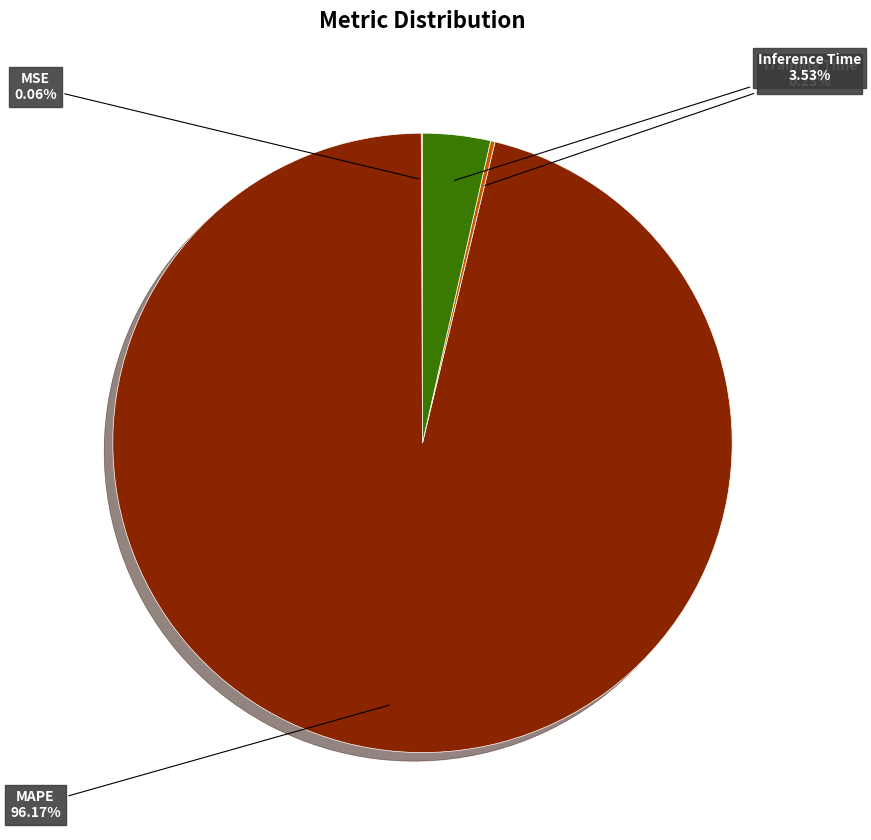

Is there a majority slice in this chart?

Yes